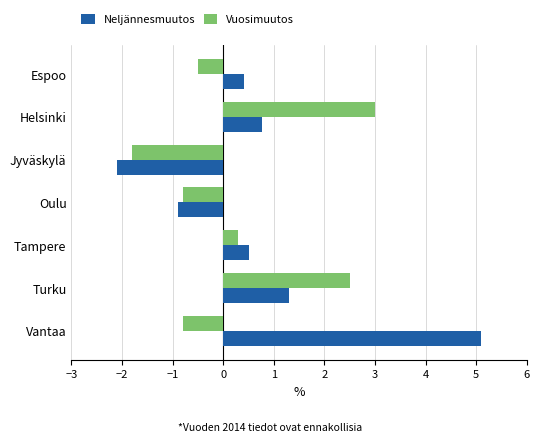

List the series in order of their peak value, highest first.

Neljännesmuutos, Vuosimuutos